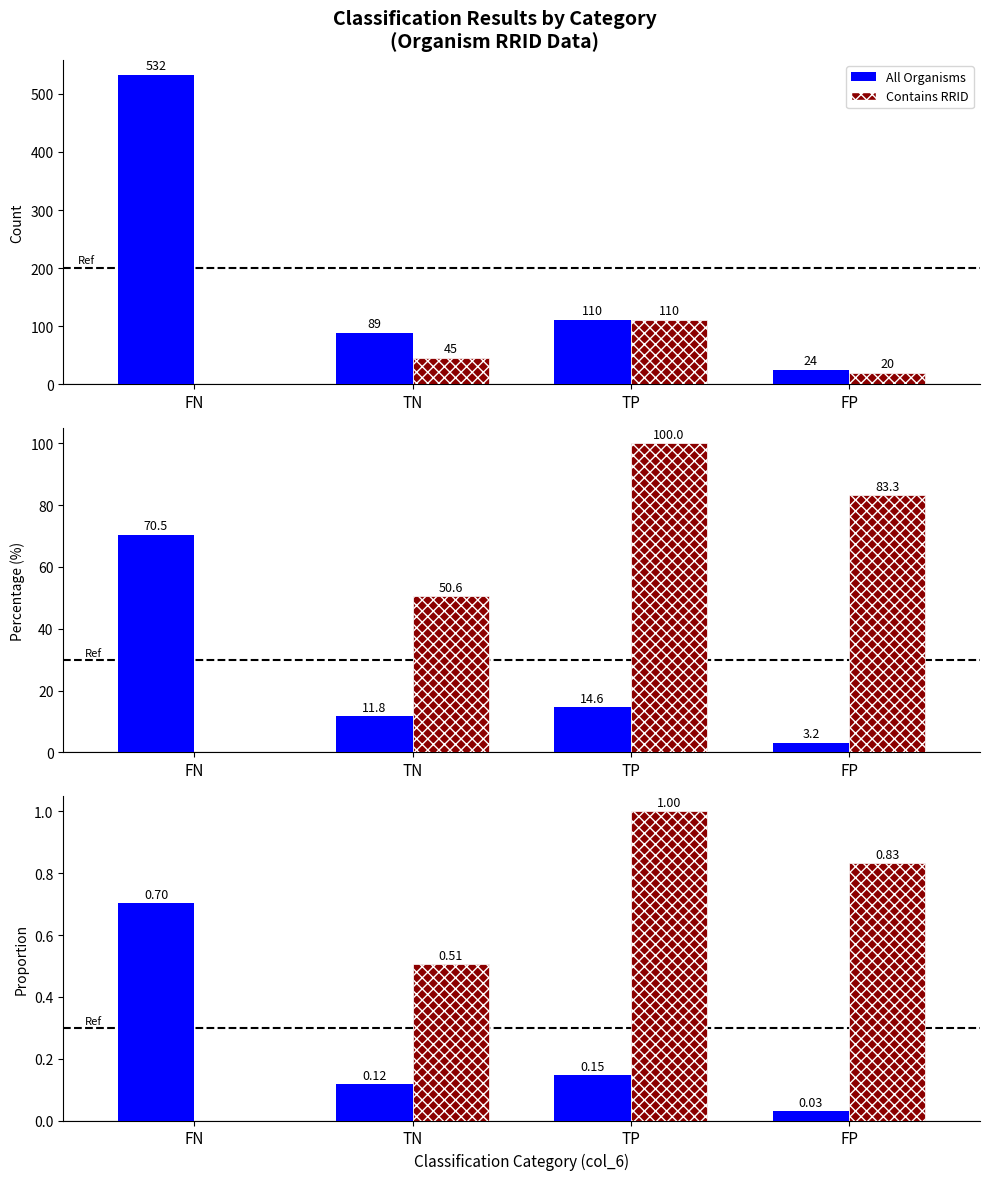

What is the label of the 3rd bar from the right?

TN